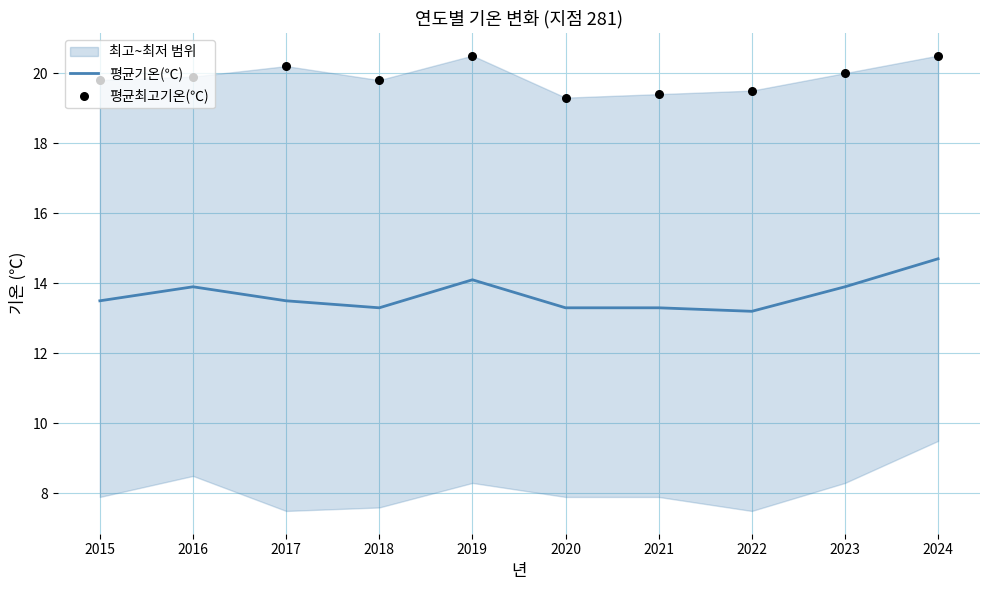

The value of 평균기온(℃) at 2022 is 13.2. True or false?

True